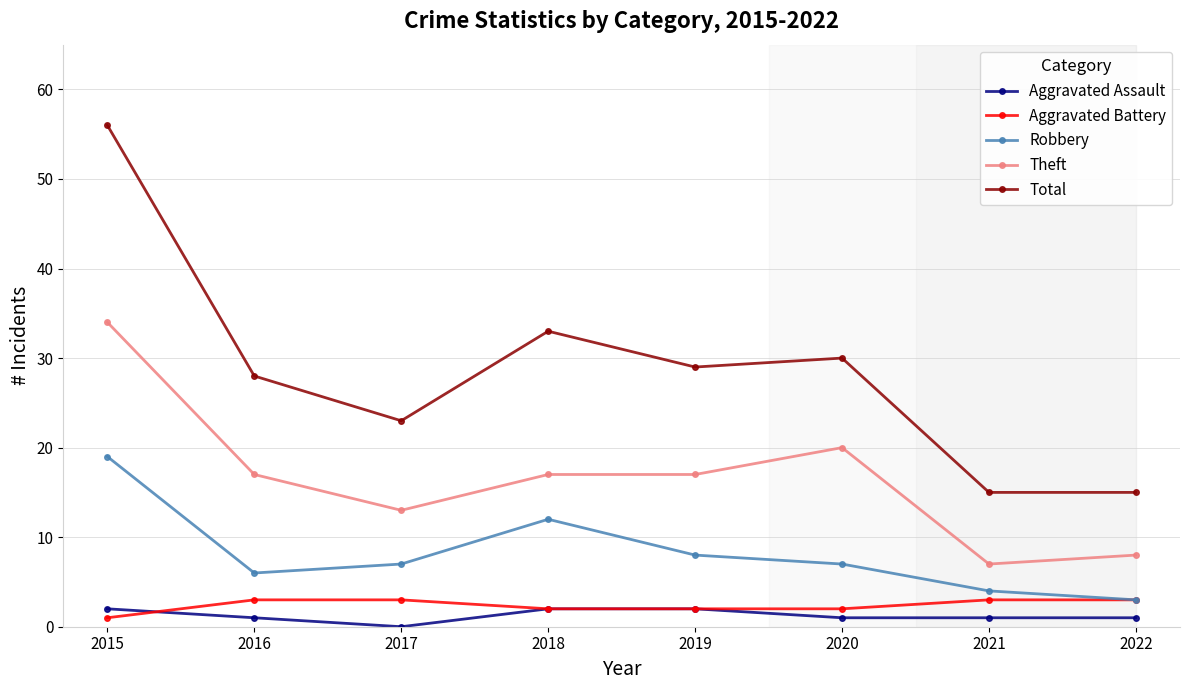

How many series are shown in this chart?

5